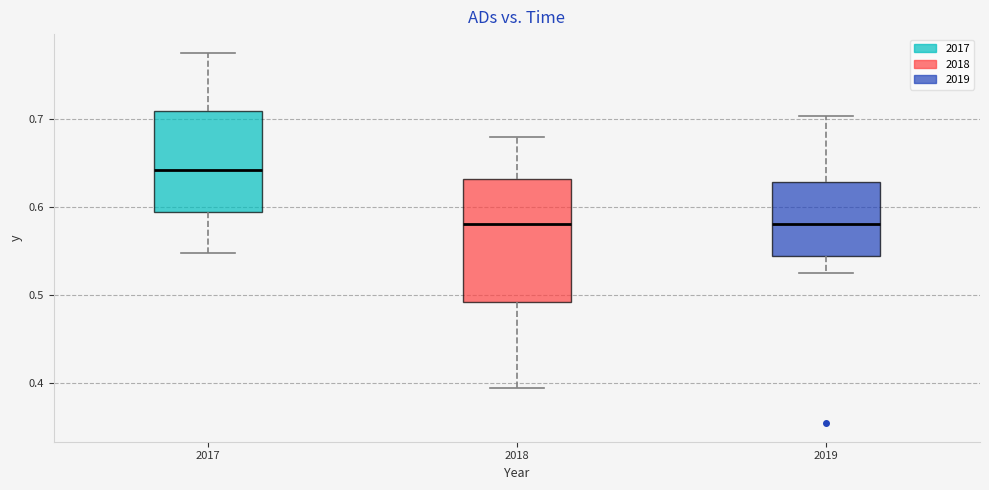

Which box is the tallest, from its lower edge to its upper edge?

2018